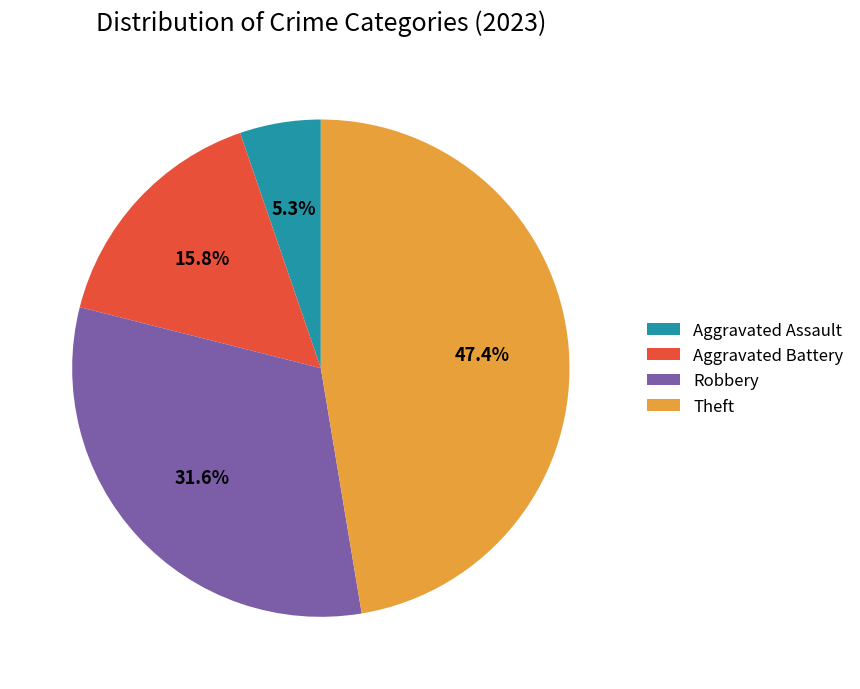

What portion of the pie excludes Robbery?

68.4%